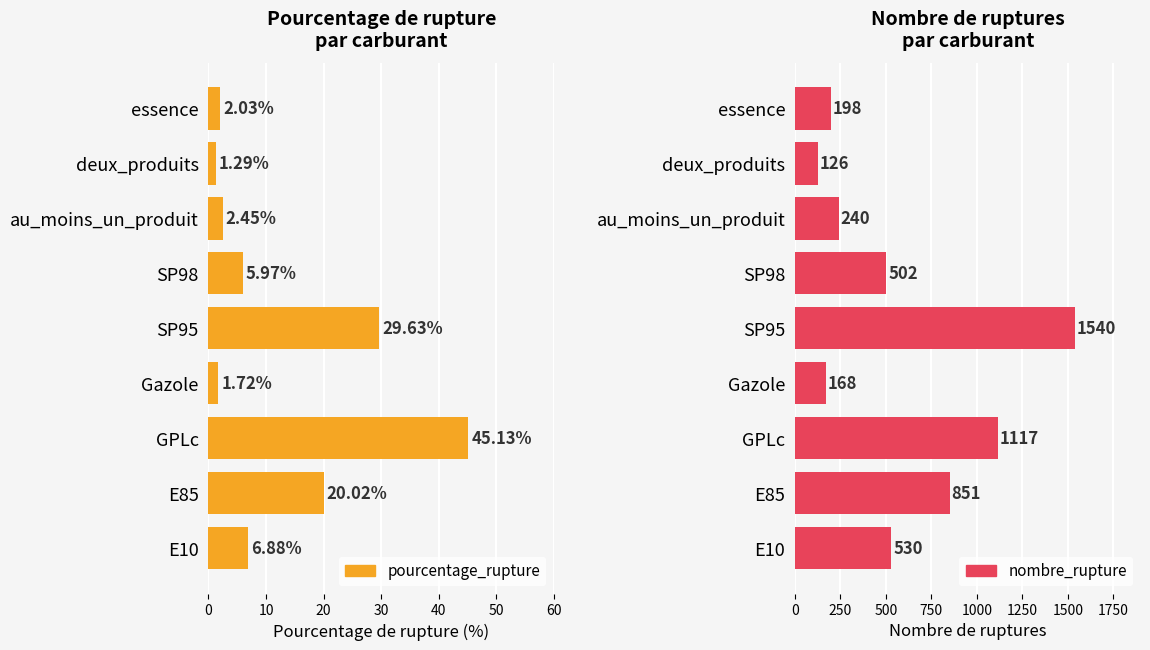

What are all the series names shown in the legend?

pourcentage_rupture, nombre_rupture